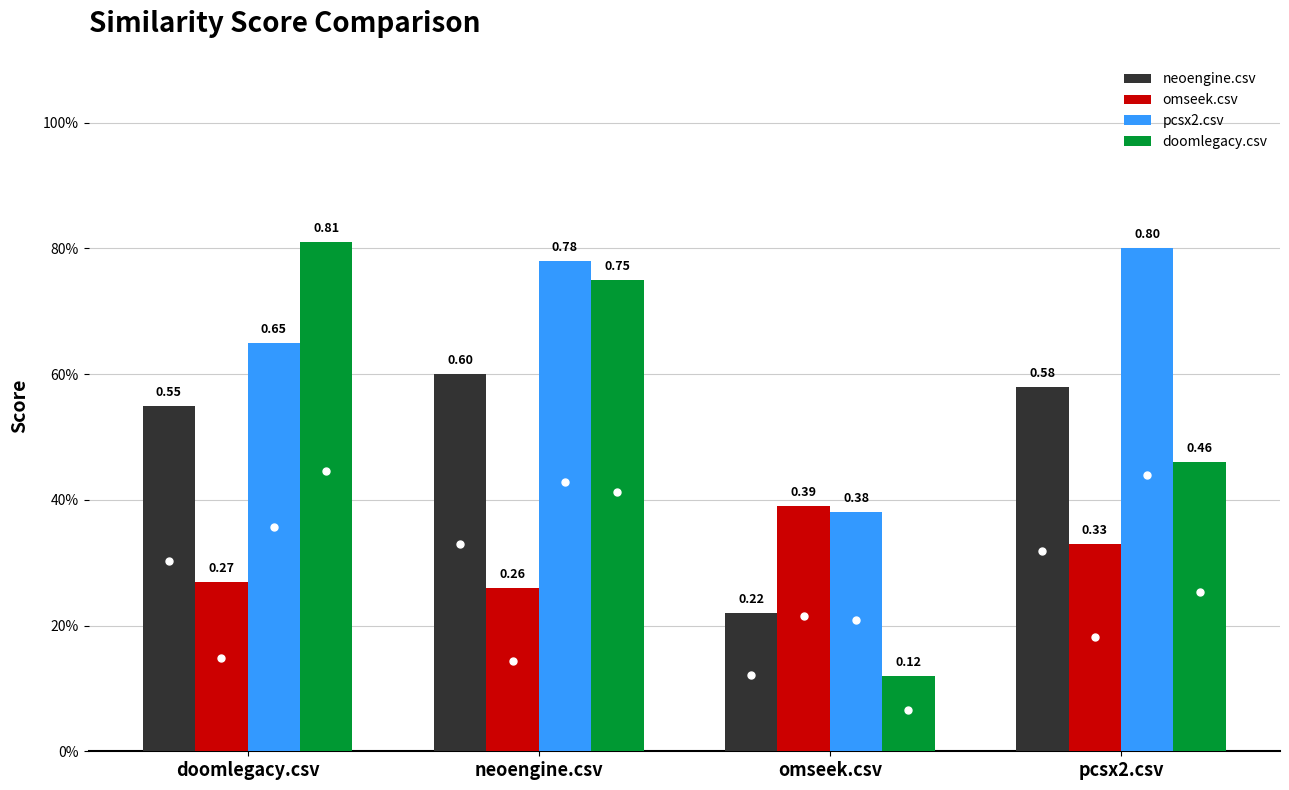

What is the difference between the second highest and minimum values in the doomlegacy.csv series?

0.6